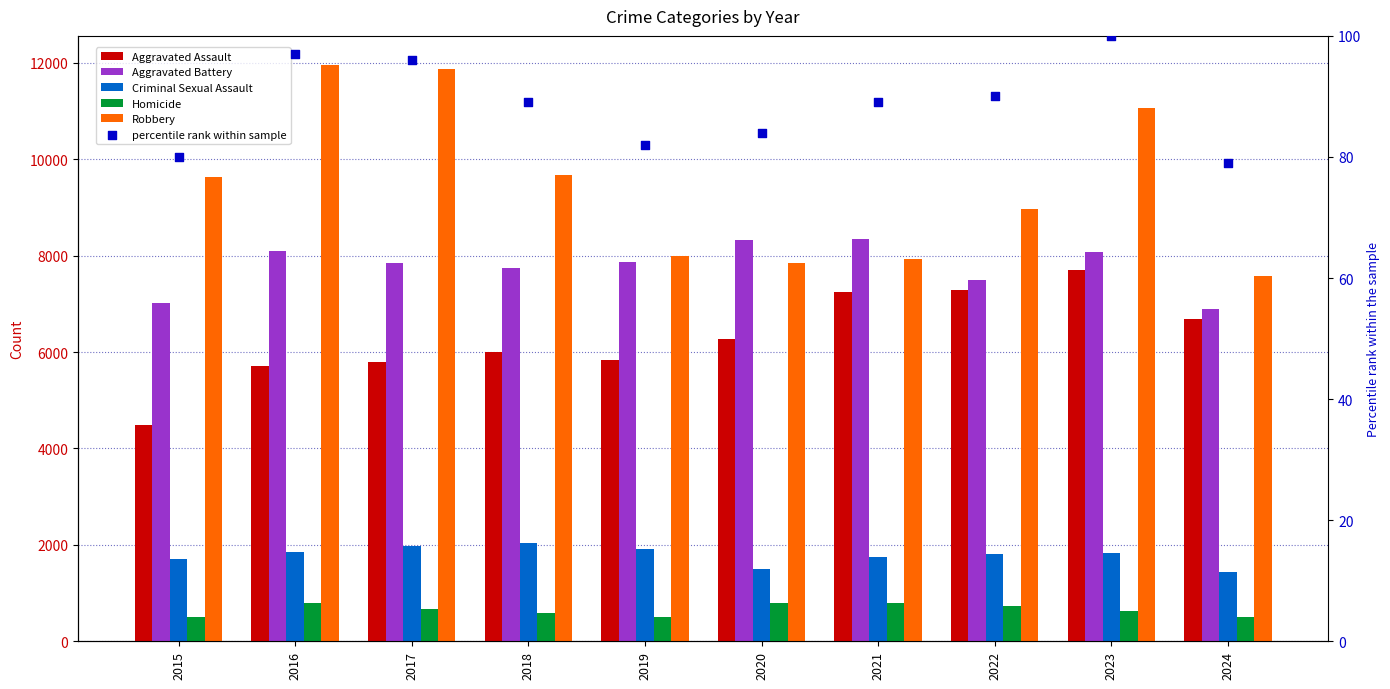

Which series has the largest total across all categories?

Robbery